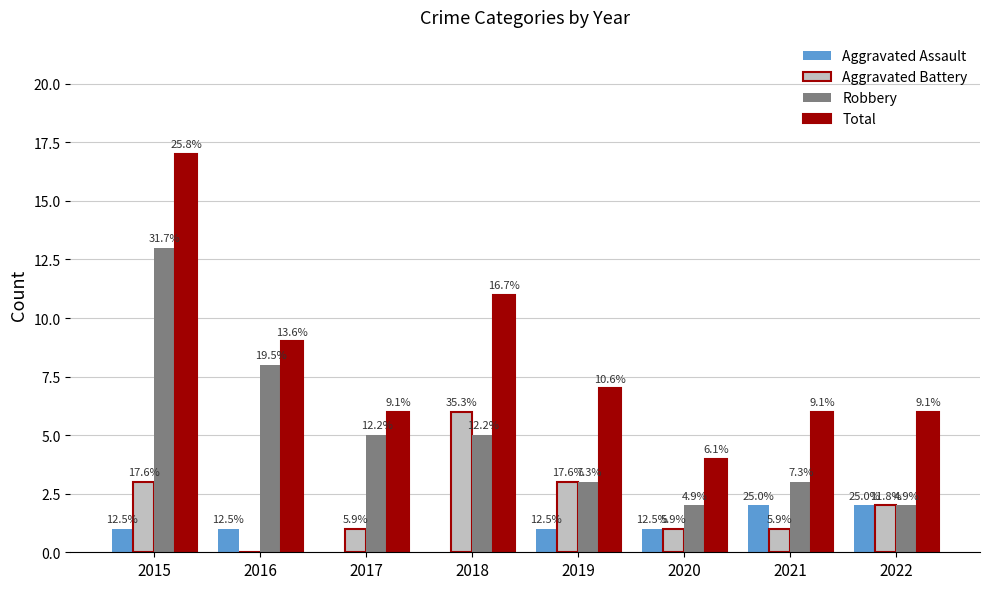

Between 2016 and 2022, which series saw the biggest shift?

Robbery